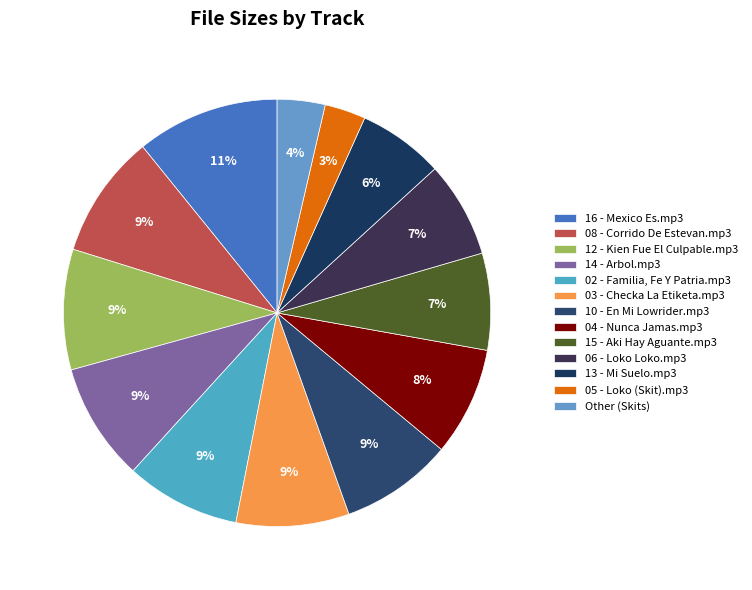

Combined, what portion of the pie is 02 - Familia, Fe Y Patria.mp3 and 05 - Loko (Skit).mp3?

11.8%